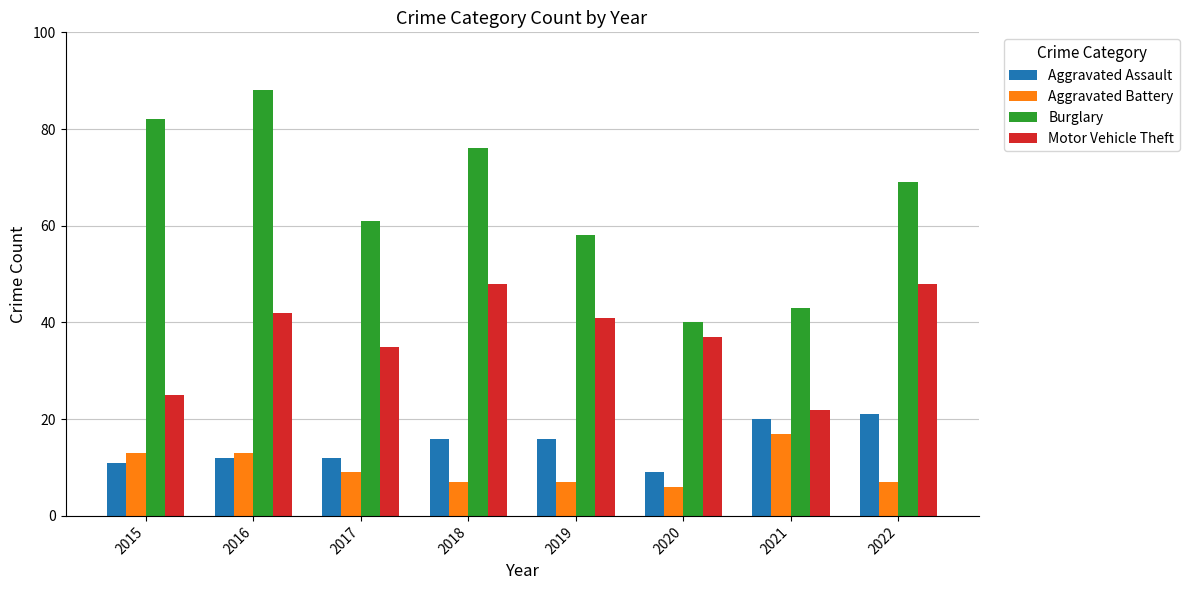

What is the highest value of the Burglary series?

88